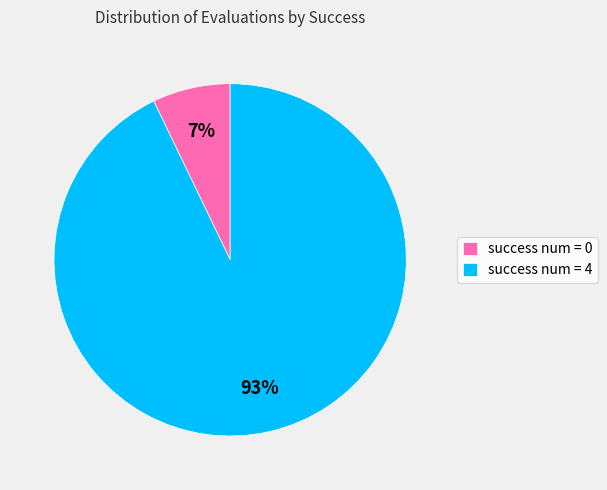

To the nearest percent, what is the average slice percentage?

50%